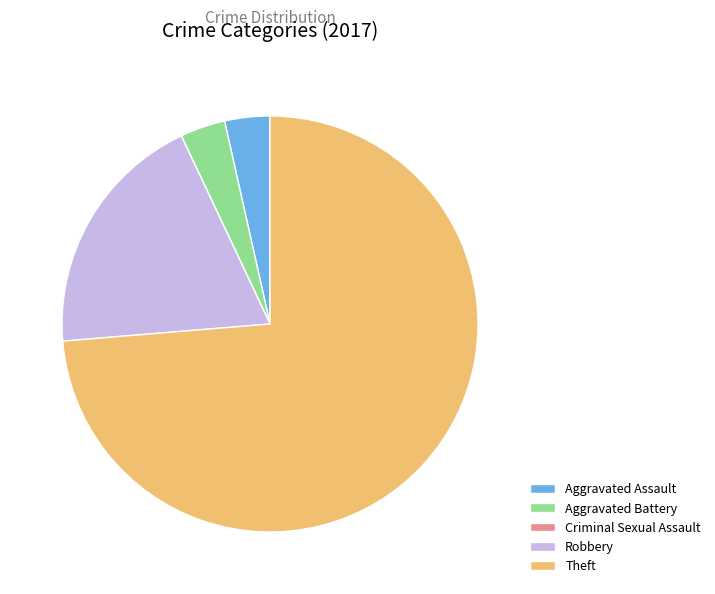

Is there any slice that represents more than half of the pie?

Yes